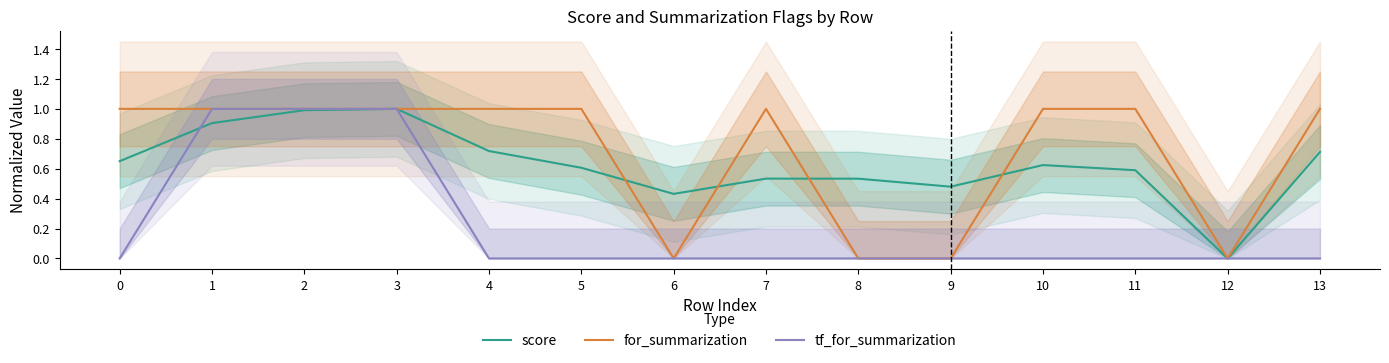

Is this an area chart (filled region under the line)?

No